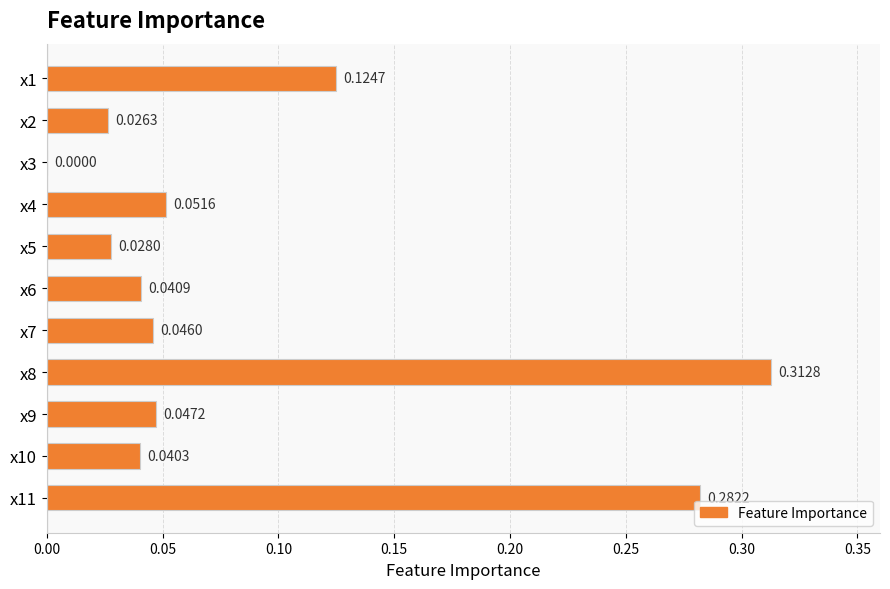

What is the change in value from x9 to x11?

+0.2